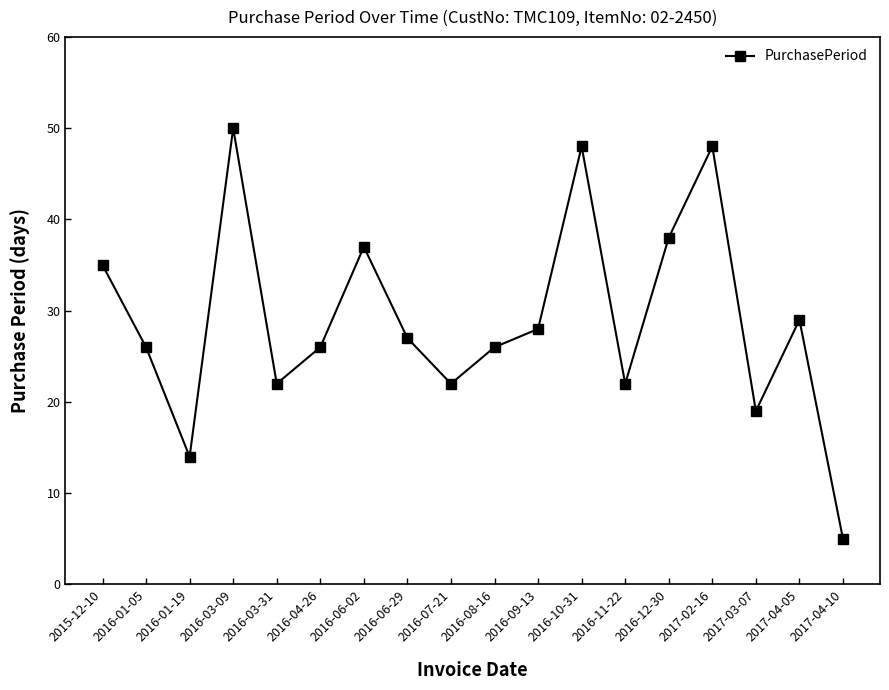

What is the sum of all values?

522